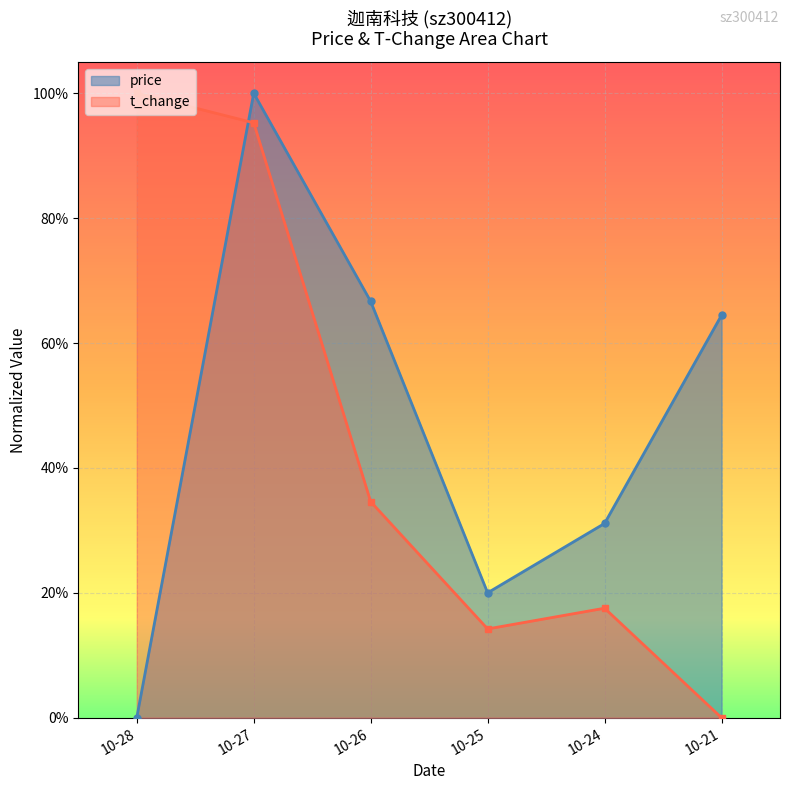

What are all the series names shown in the legend?

price, t_change